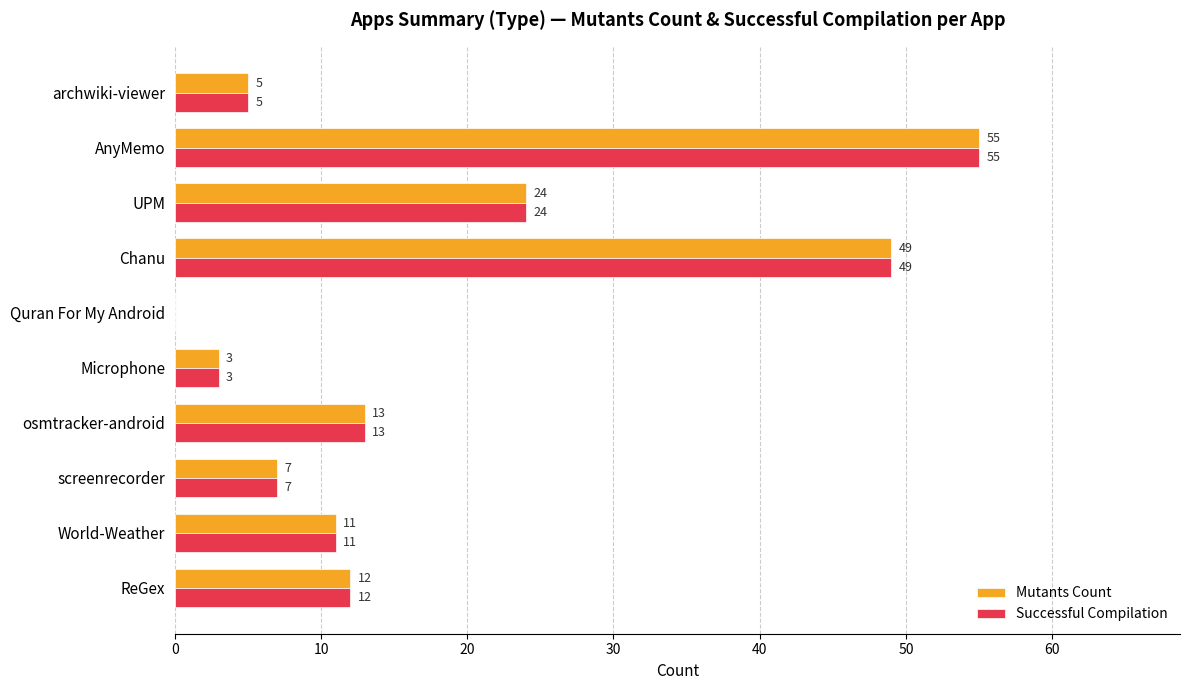

What are all the series names shown in the legend?

Mutants Count, Successful Compilation